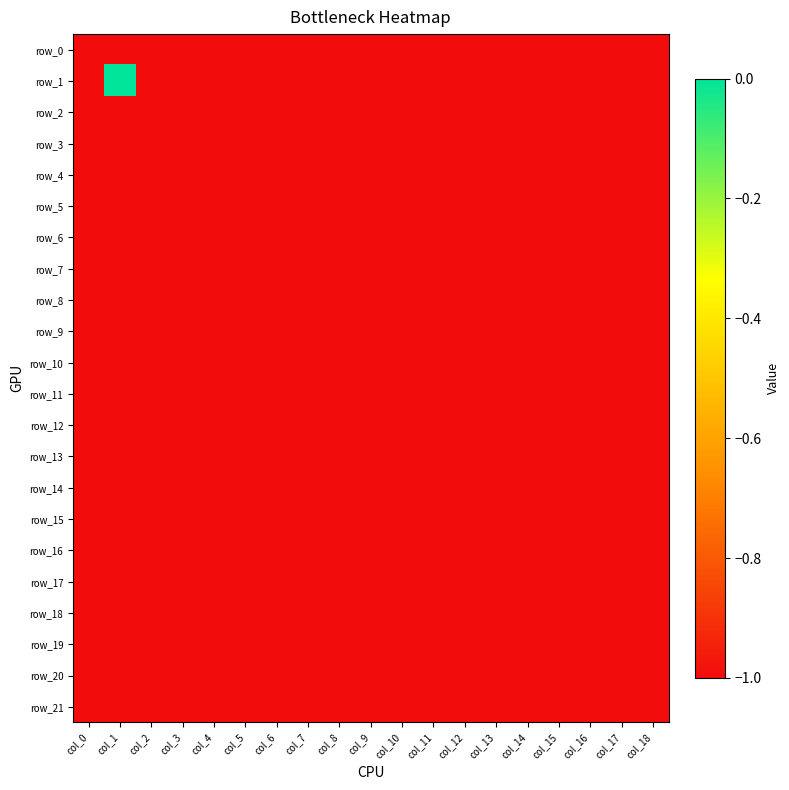

Is the value of row_2 at col_14 greater than the value of row_17 at col_3?

No